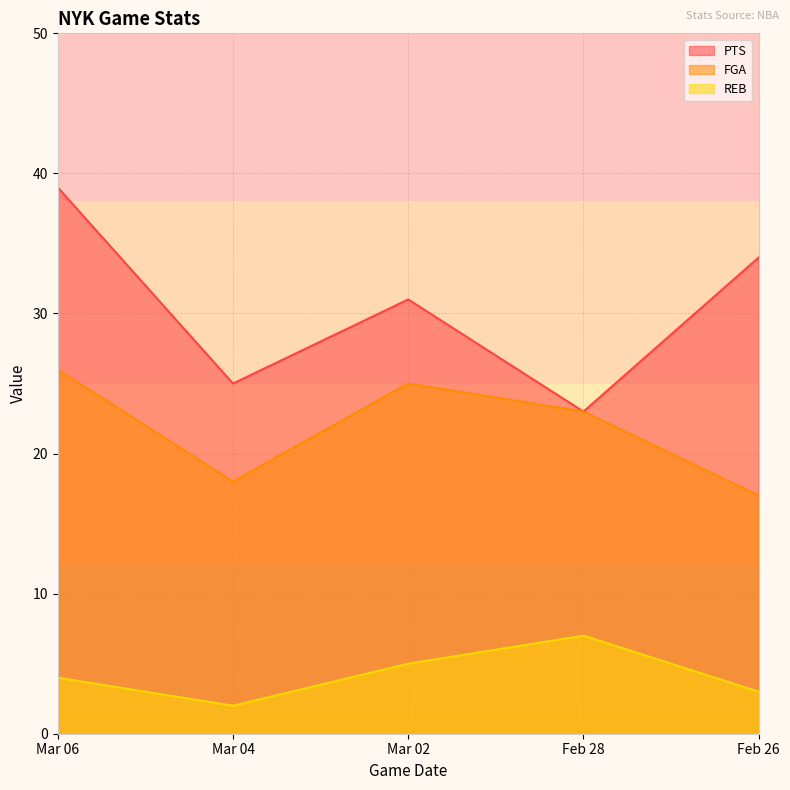

True or false: PTS and REB intersect in this chart.

False